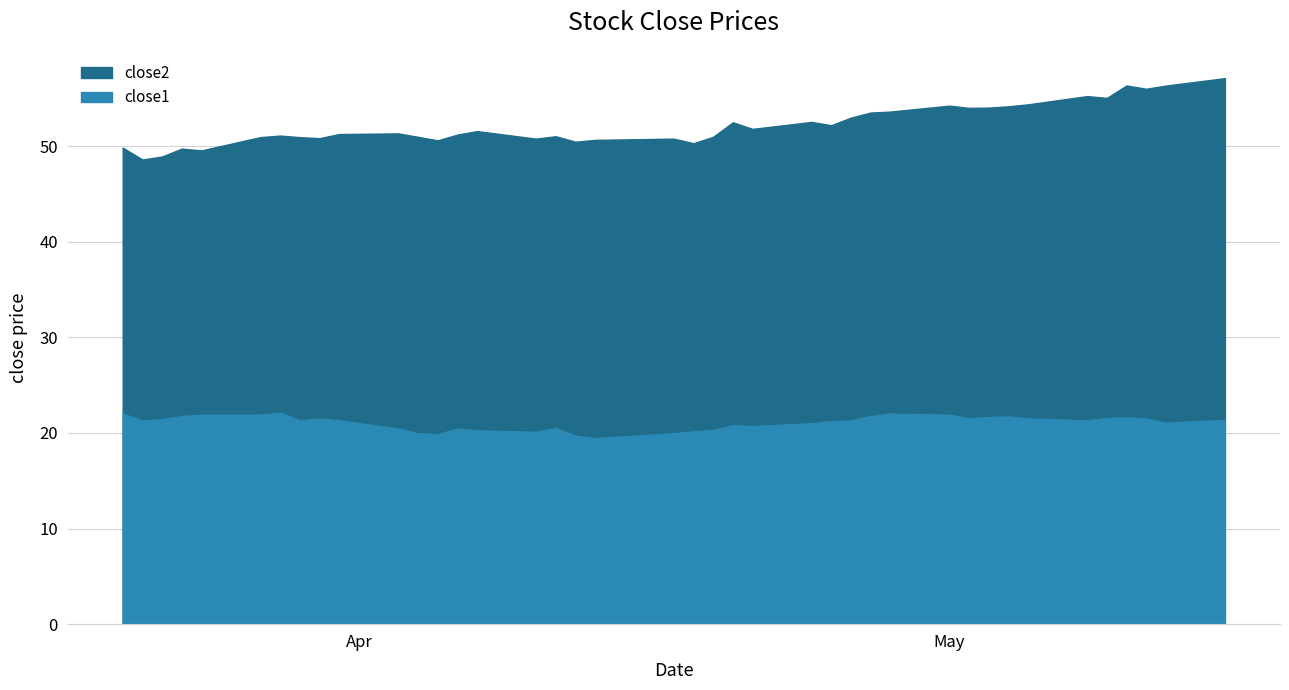

True or false: close2 and close1 cross at least once.

False